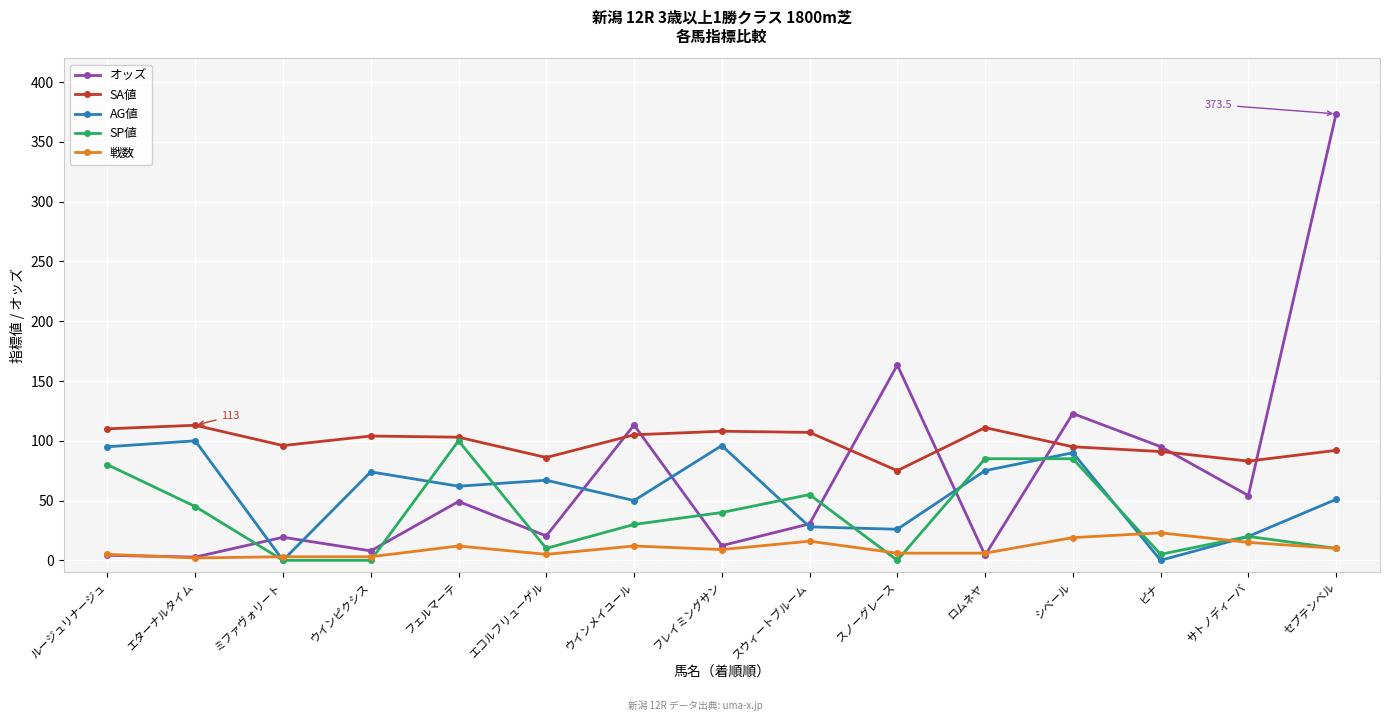

True or false: 戦数 has a value of 3.0 at ウインピクシス.

True